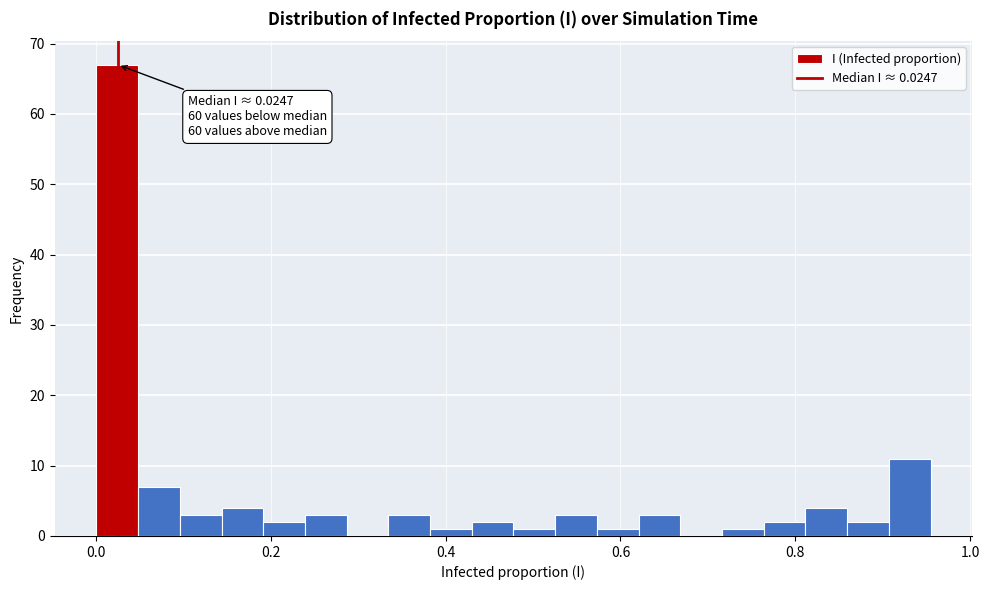

Read against the x-axis, roughly where is the centre of the tallest bar?

0.02